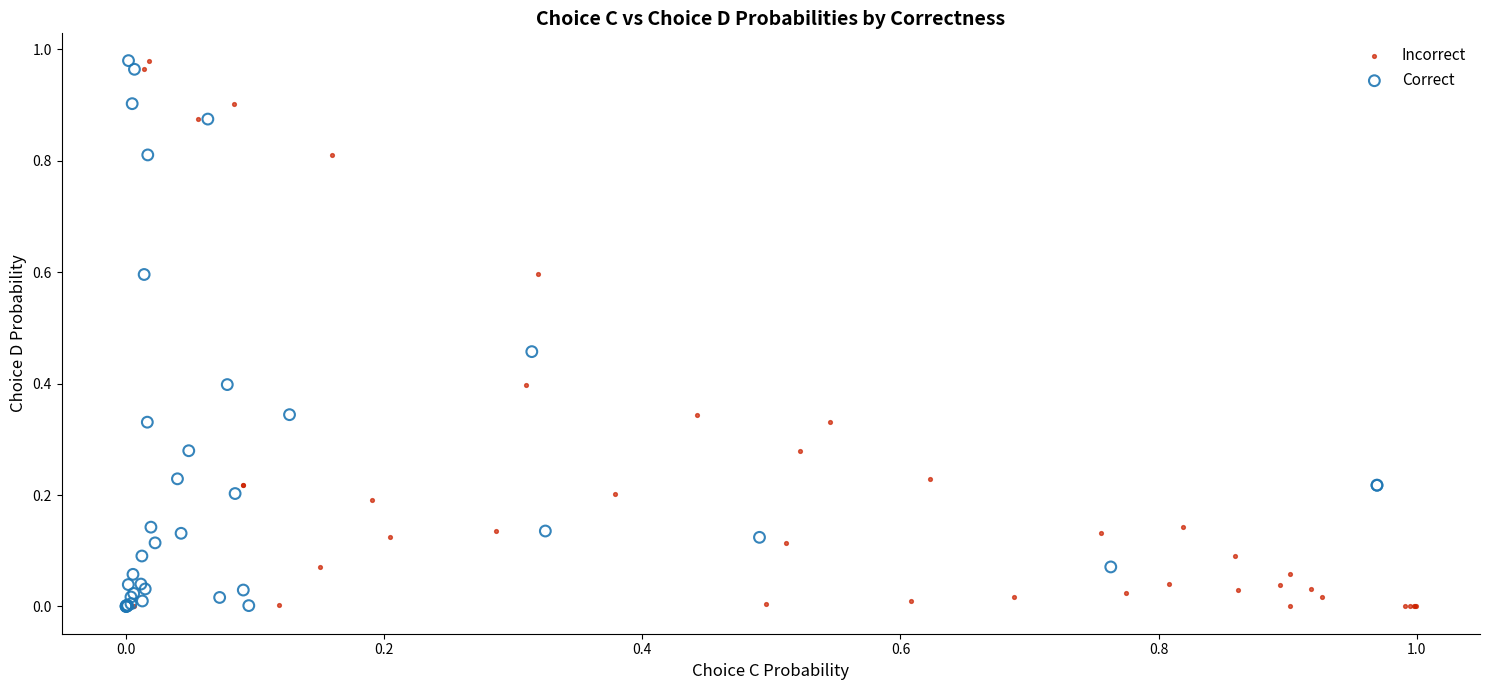

What are all the series names shown in the legend?

Incorrect, Correct